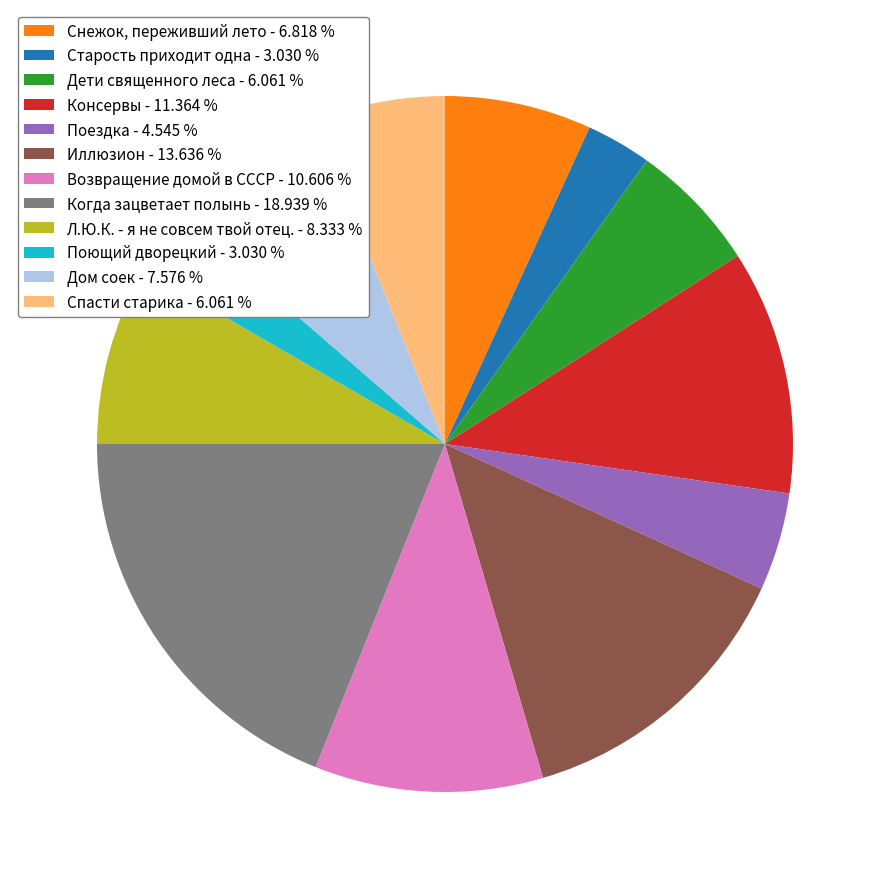

Is the sum of Старость приходит одна - 3.030 % and Спасти старика - 6.061 % greater than half?

No